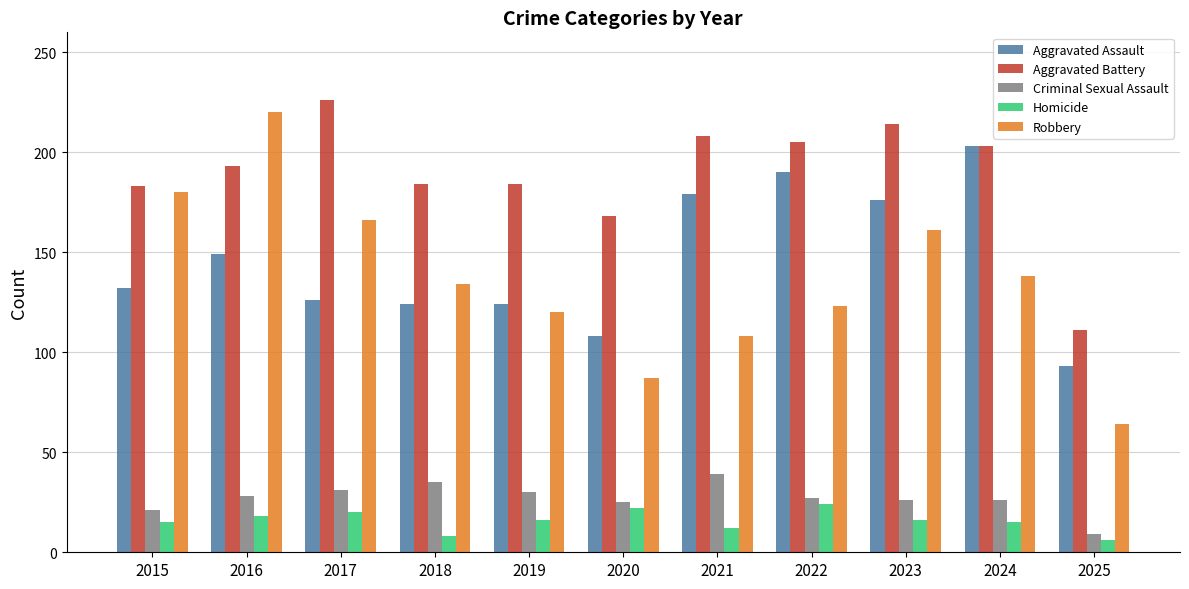

Is the value of Aggravated Battery at 2022 greater than the value of Robbery at 2023?

Yes